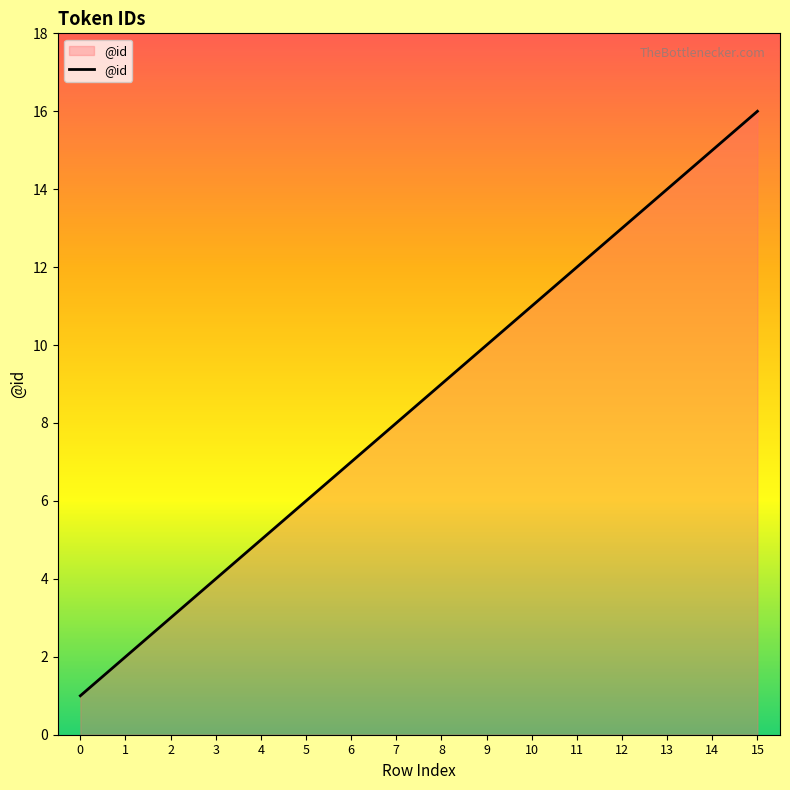

What is the minimum value shown in the chart?

1